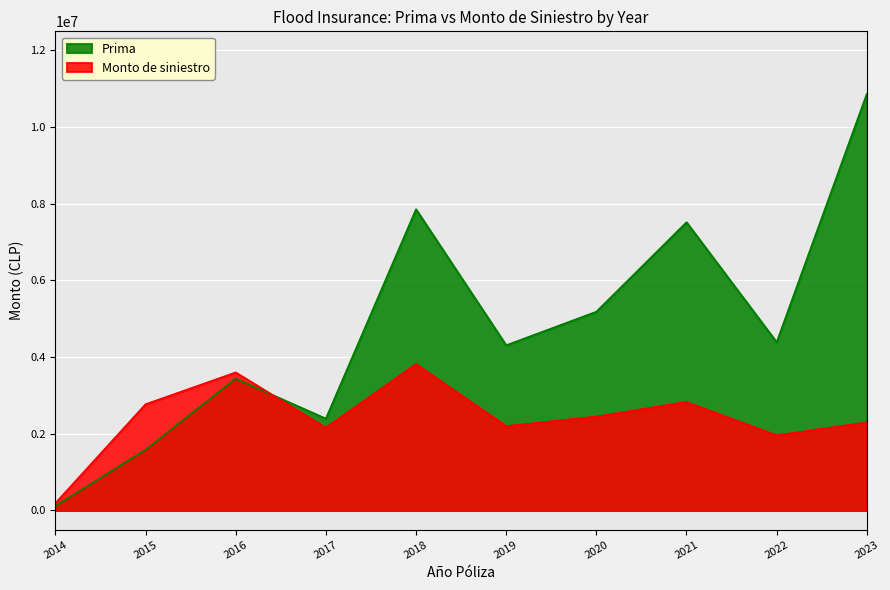

Which series has the largest total across all categories?

Prima